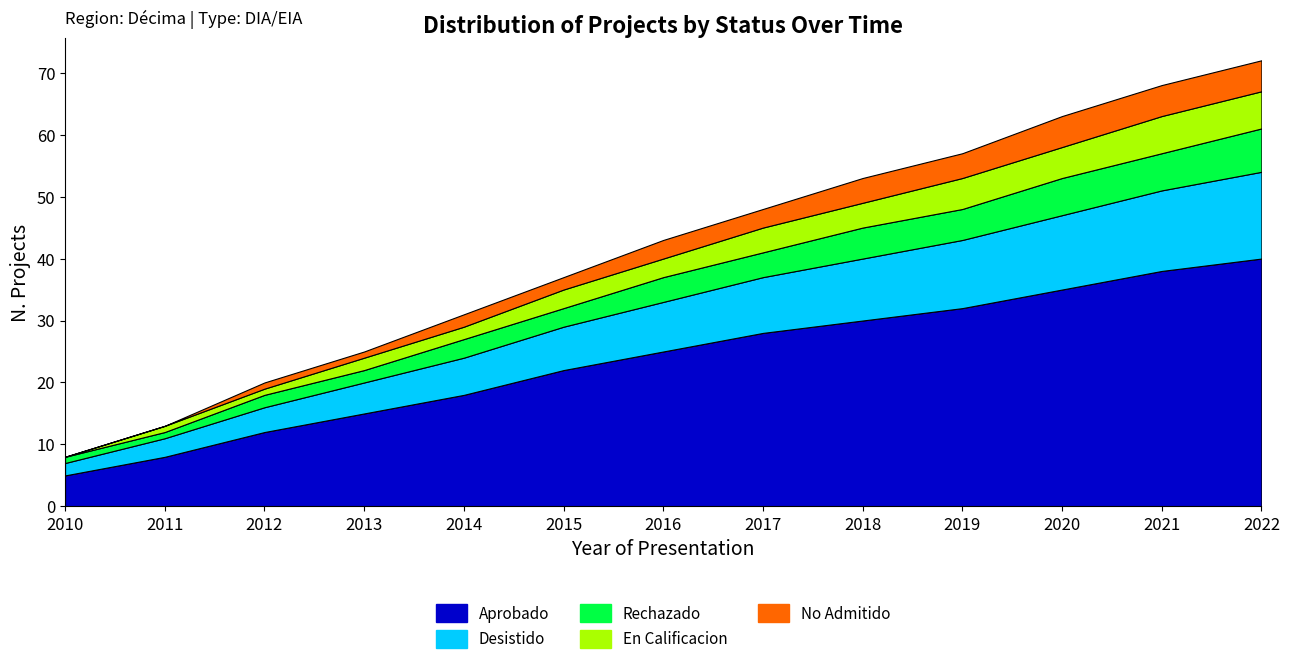

At 2014, list the series in order from largest to smallest.

Aprobado, Desistido, Rechazado, En Calificacion, No Admitido